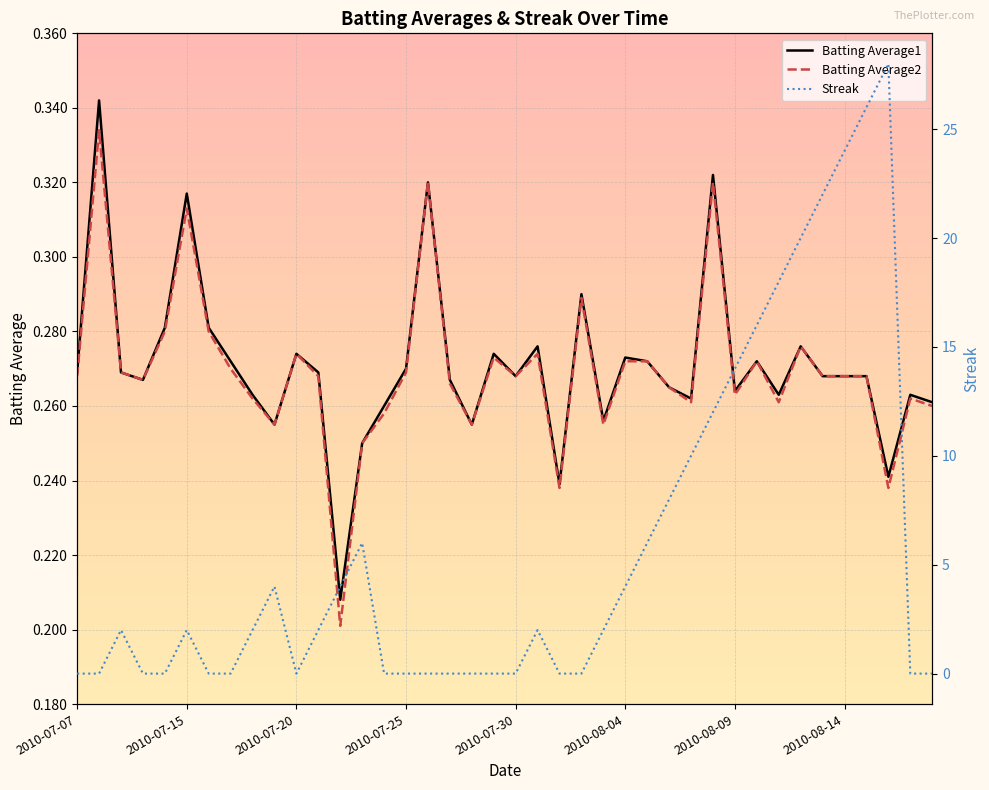

How many interior local peaks does the Streak series have?

6